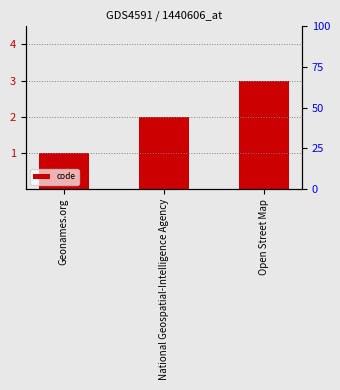

Which has a higher value, Geonames.org or Open Street Map?

Open Street Map